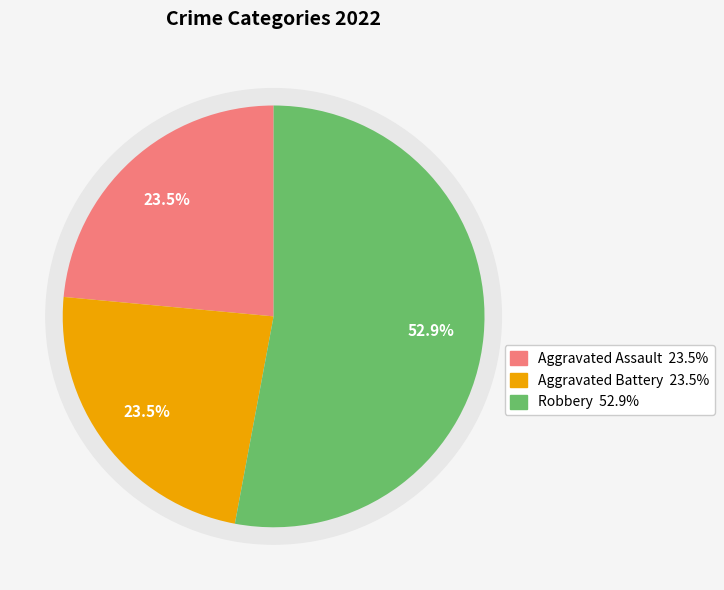

Does Robbery represent more than half of the total?

Yes